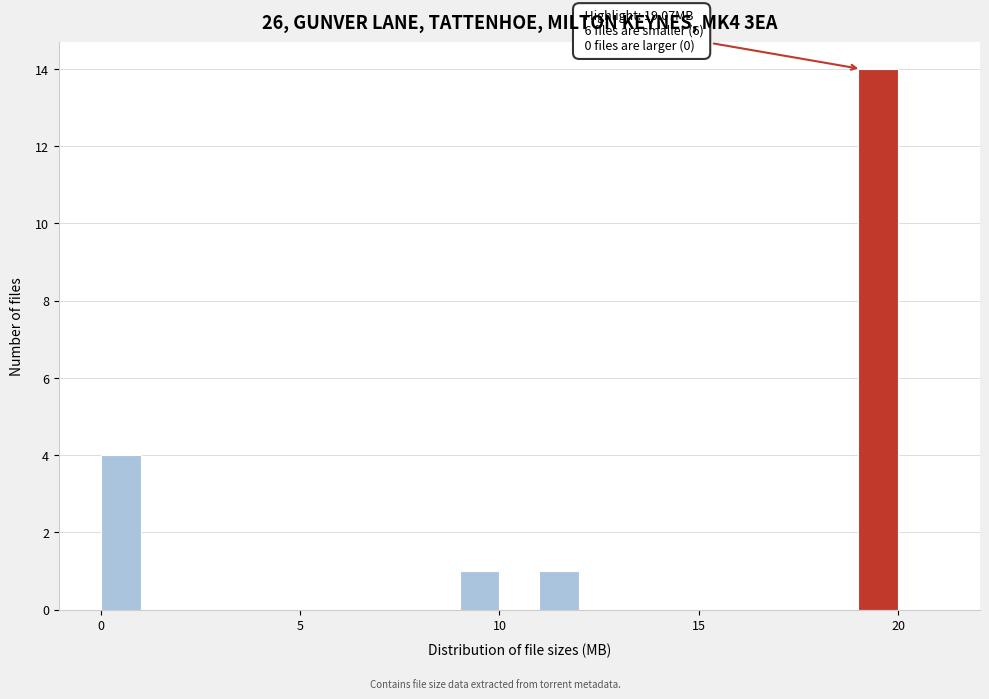

Around what value on the x-axis is the tallest bar? Give the approximate position of its centre, as read against the axis.

19.5